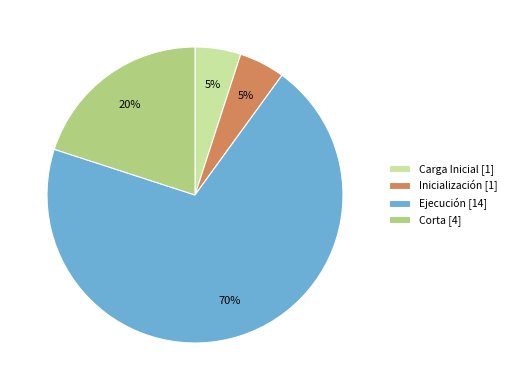

Count the number of slices in the pie.

4